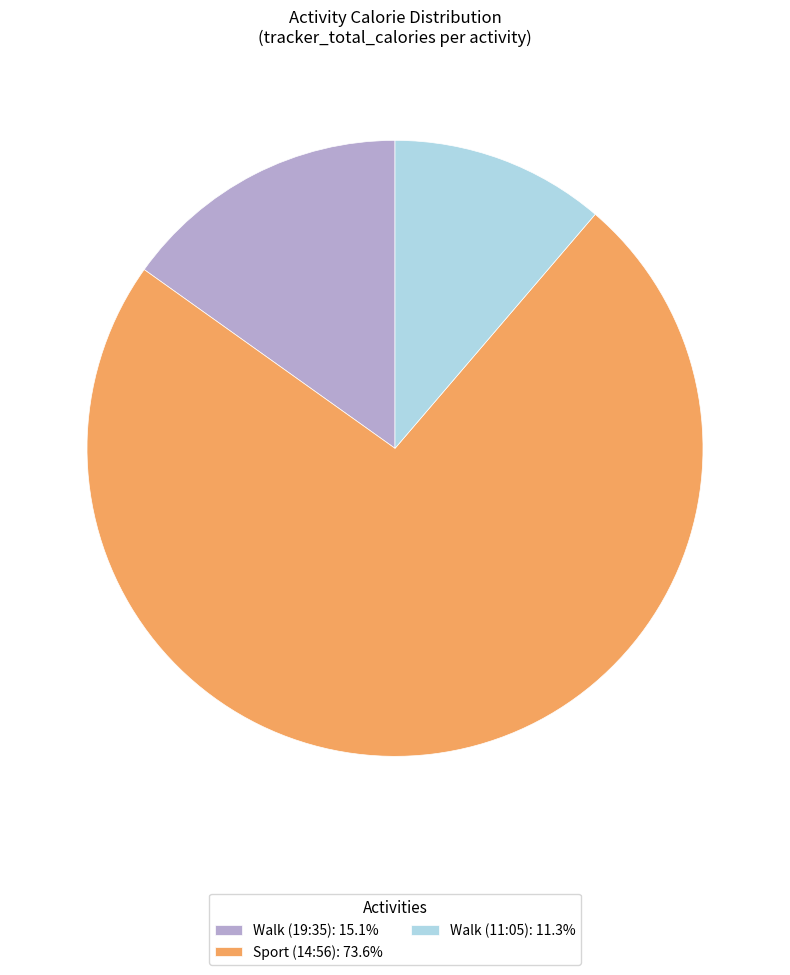

Which slice is the smallest?

Walk (11:05)